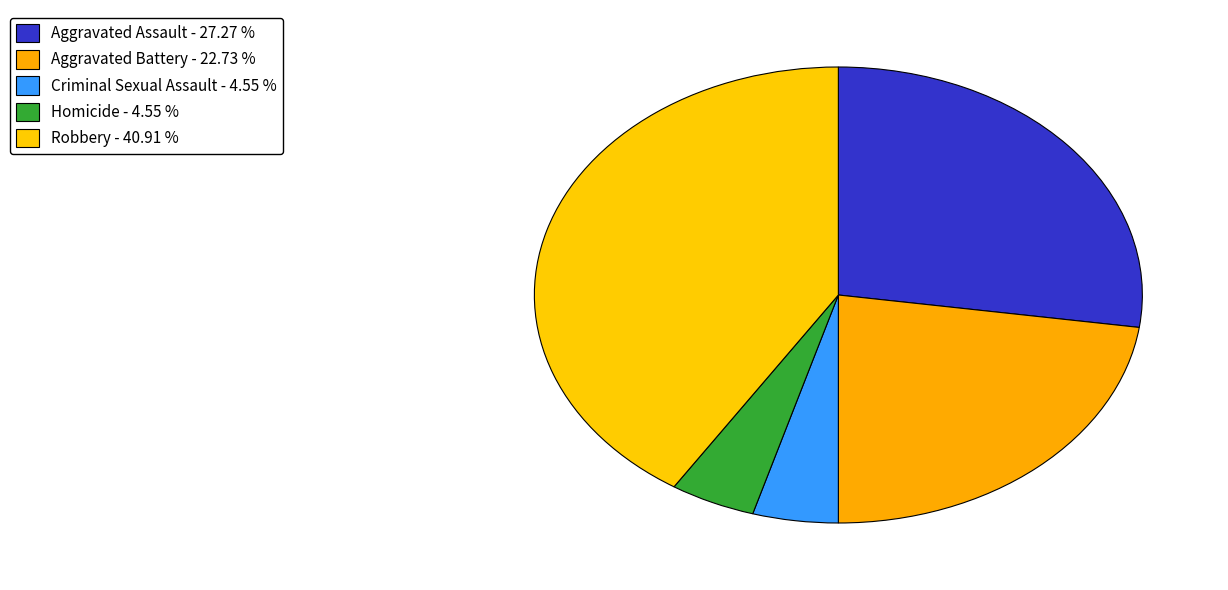

To the nearest percent, what is the difference between the Criminal Sexual Assault and Aggravated Battery slice percentages?

18%